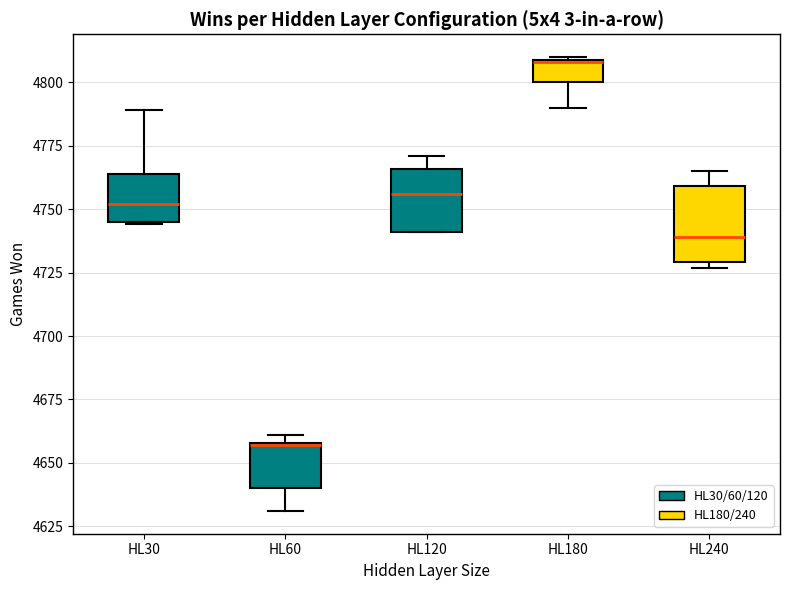

Where is the upper edge of the box for HL120 on the y-axis? The values are not printed on the chart, so give them approximately, as read against the axis.

4765